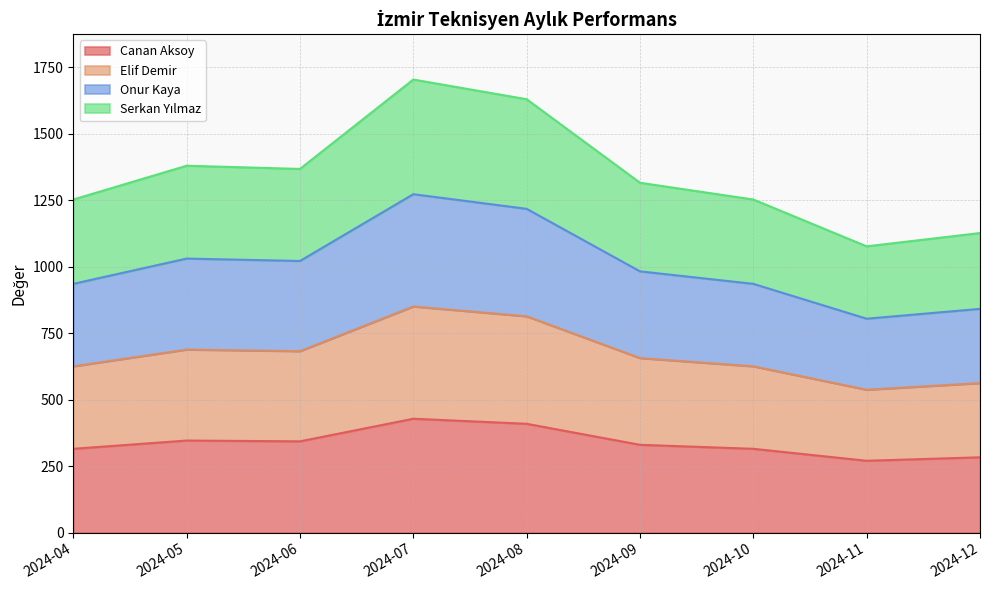

True or false: Serkan Yılmaz and Canan Aksoy intersect in this chart.

False